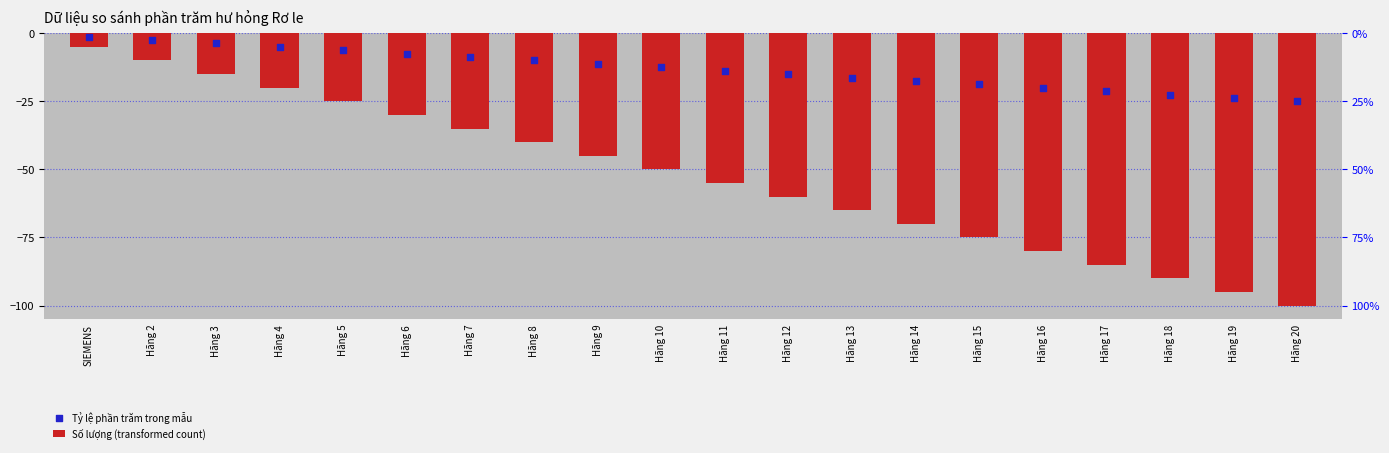

Is the value of Tỷ lệ phần trăm trong mẫu at Hãng 14 greater than the value of Số lượng (transformed count) at Hãng 13?

Yes